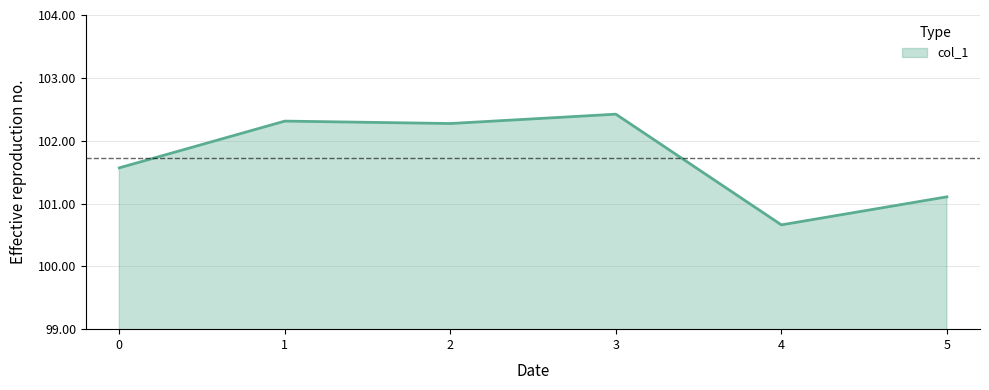

At which category does the chart reach its peak across all series?

3